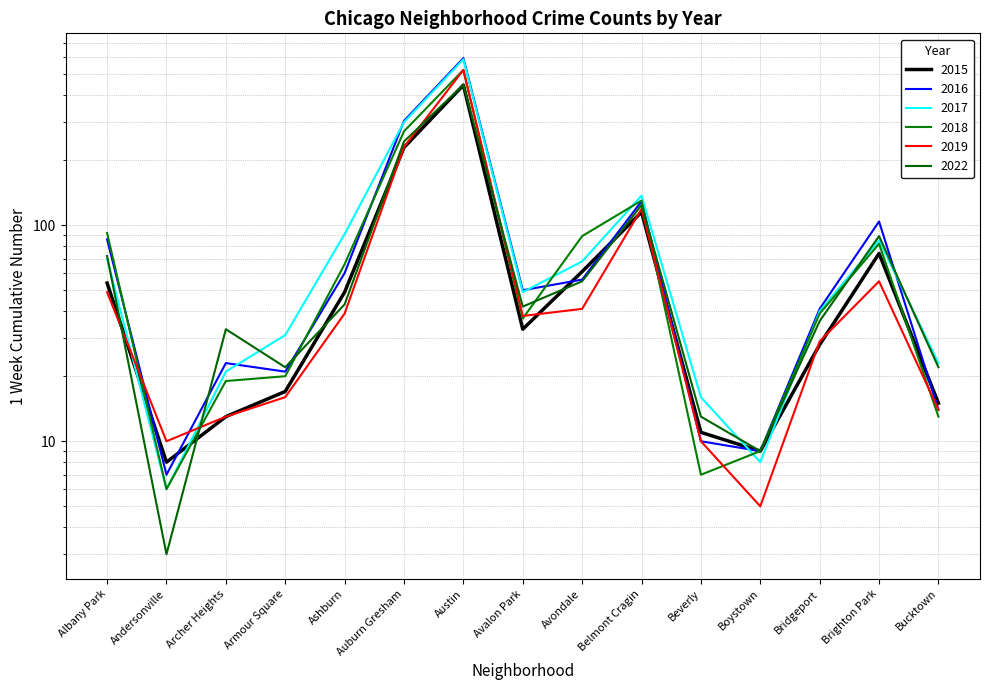

What is the maximum value shown in the chart?

593